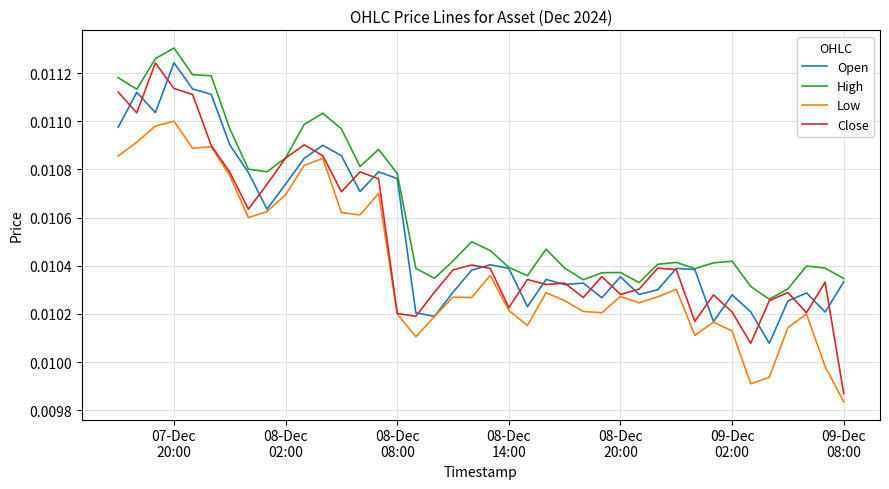

Which series has the widest spread of values?

Close